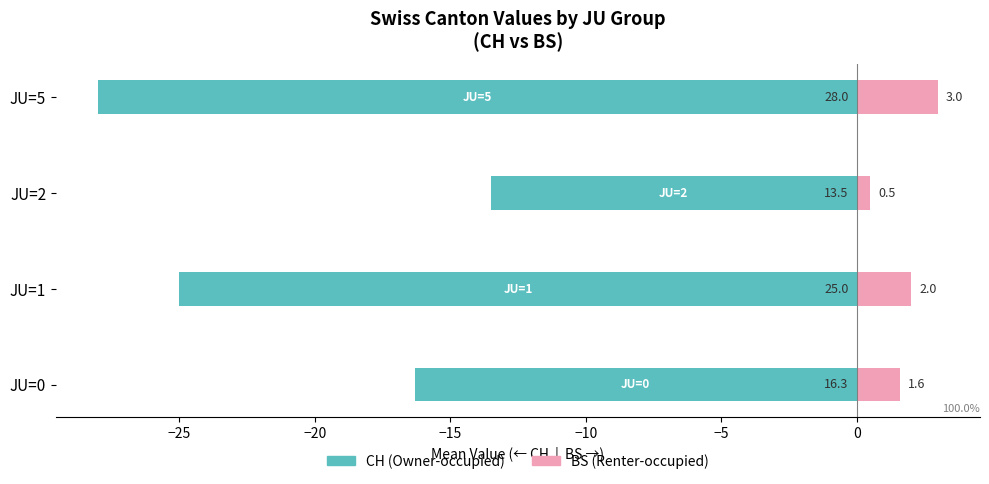

What is the total value across all series at JU=5?

-25.0